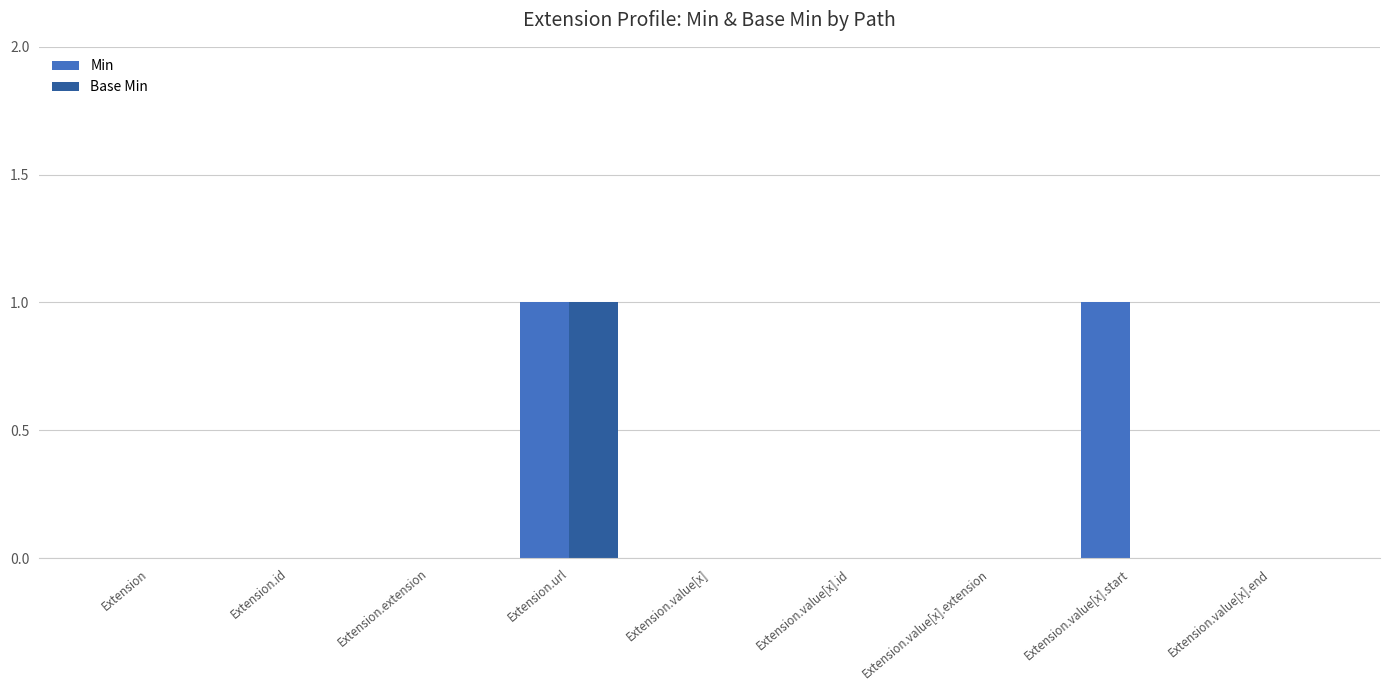

The value of Min at Extension.id is 0. True or false?

True